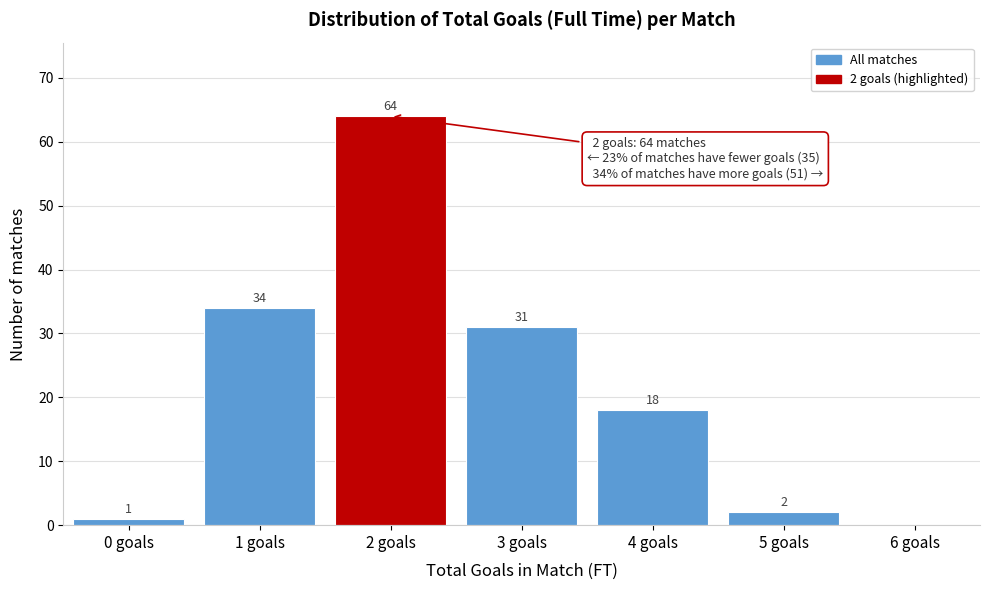

Reading left to right, transcribe all the data shown in this chart.

0 goals=1	1 goals=34	2 goals=64	3 goals=31	4 goals=18	5 goals=2	6 goals=0